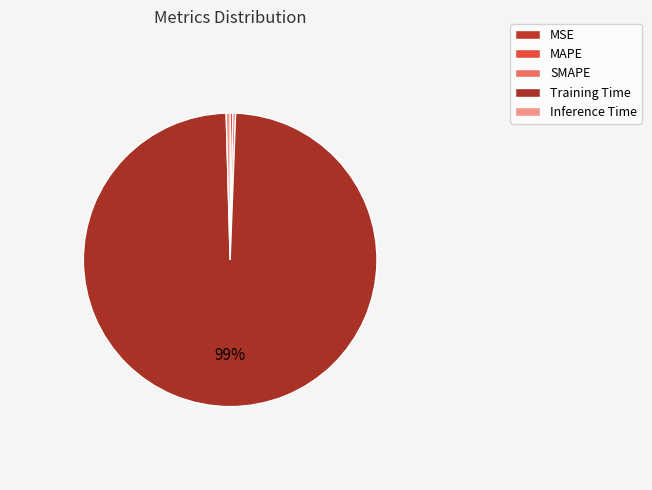

Which has a higher value, Inference Time or SMAPE?

Inference Time